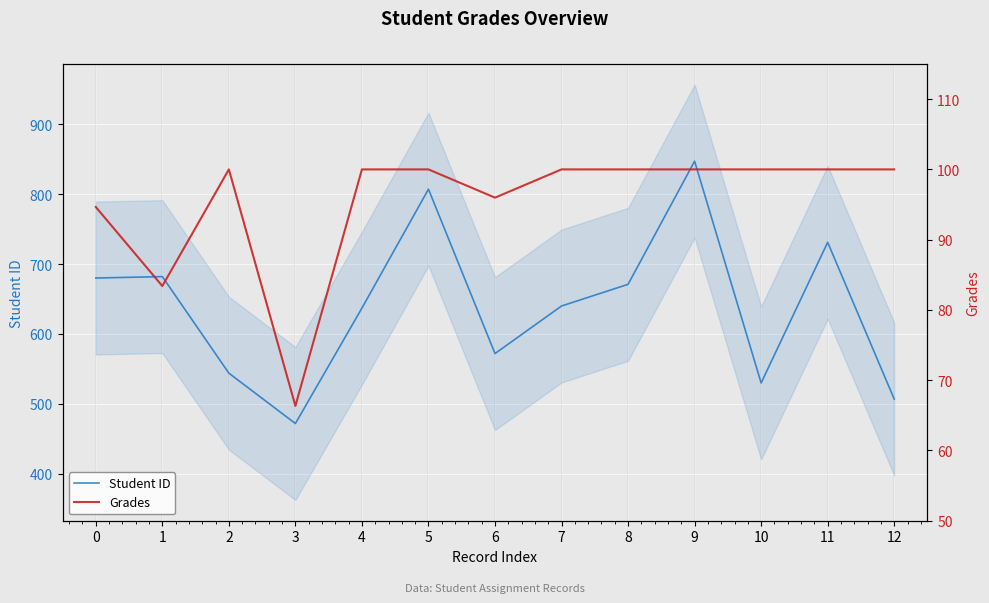

True or false: Student ID has more than 2 points higher than both neighbors.

True